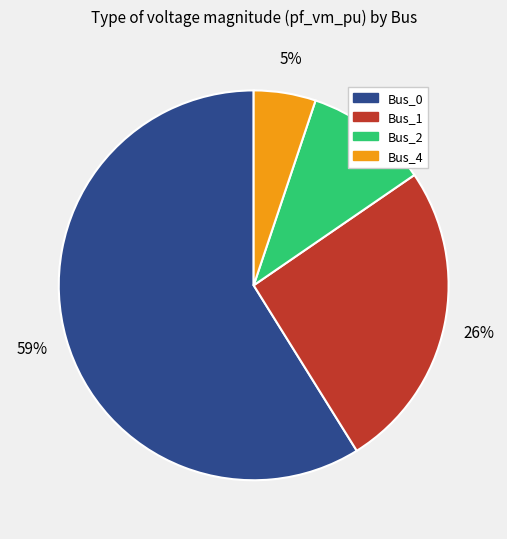

Which category has the smallest portion of the pie?

Bus_4